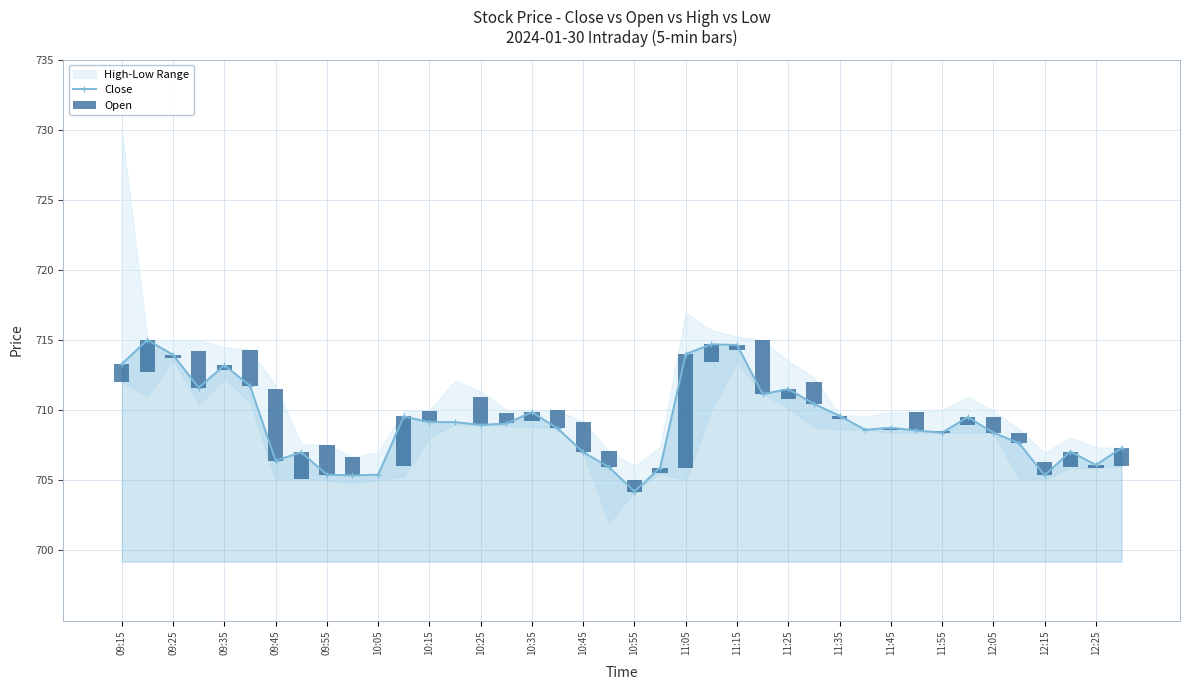

The value of Close at 10:05 is 705.4. True or false?

True